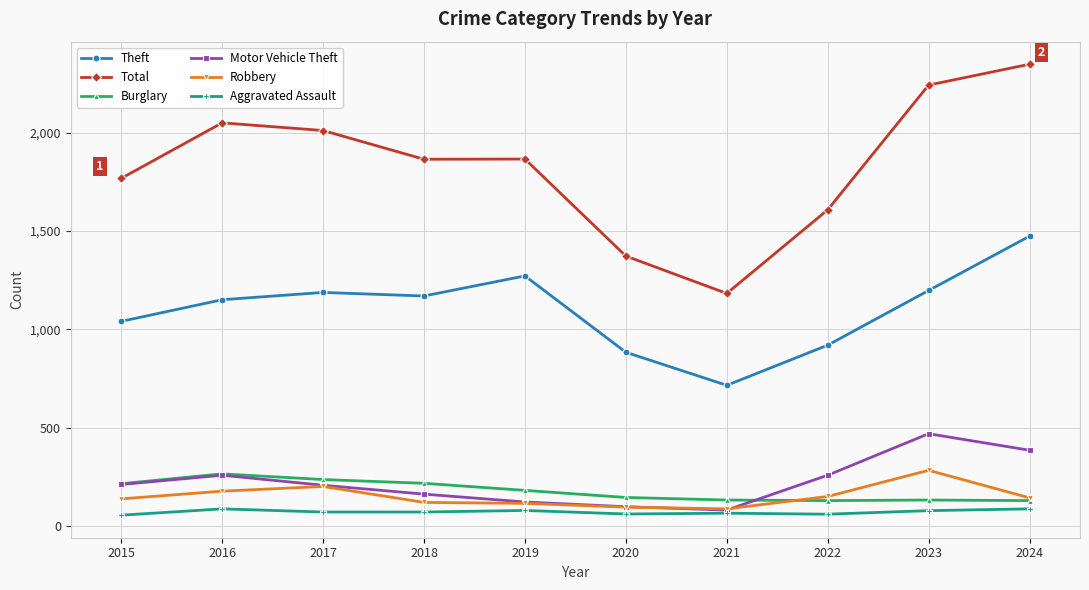

True or false: Total and Robbery intersect in this chart.

False